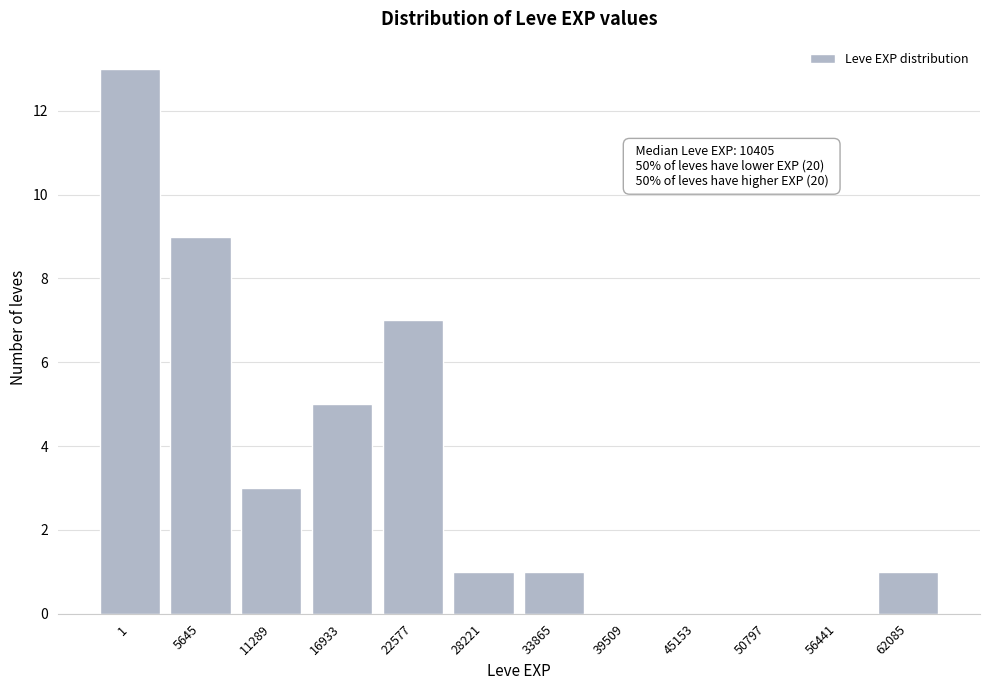

Reading left to right, extract all data points from this chart.

1=13	5645=9	11289=3	16933=5	22577=7	28221=1	33865=1	39509=0	45153=0	50797=0	56441=0	62085=1